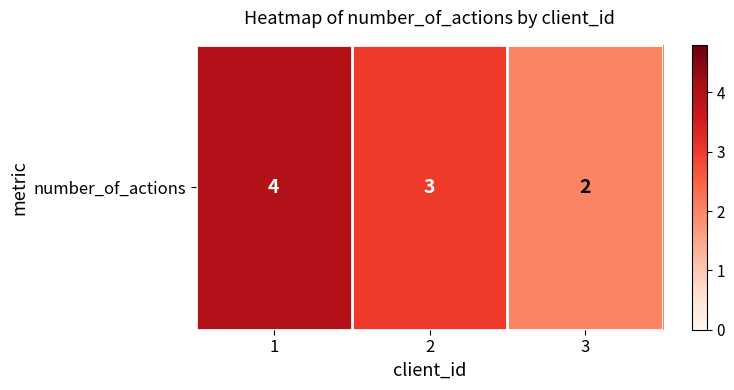

Which has a higher value, 2 or 1?

1